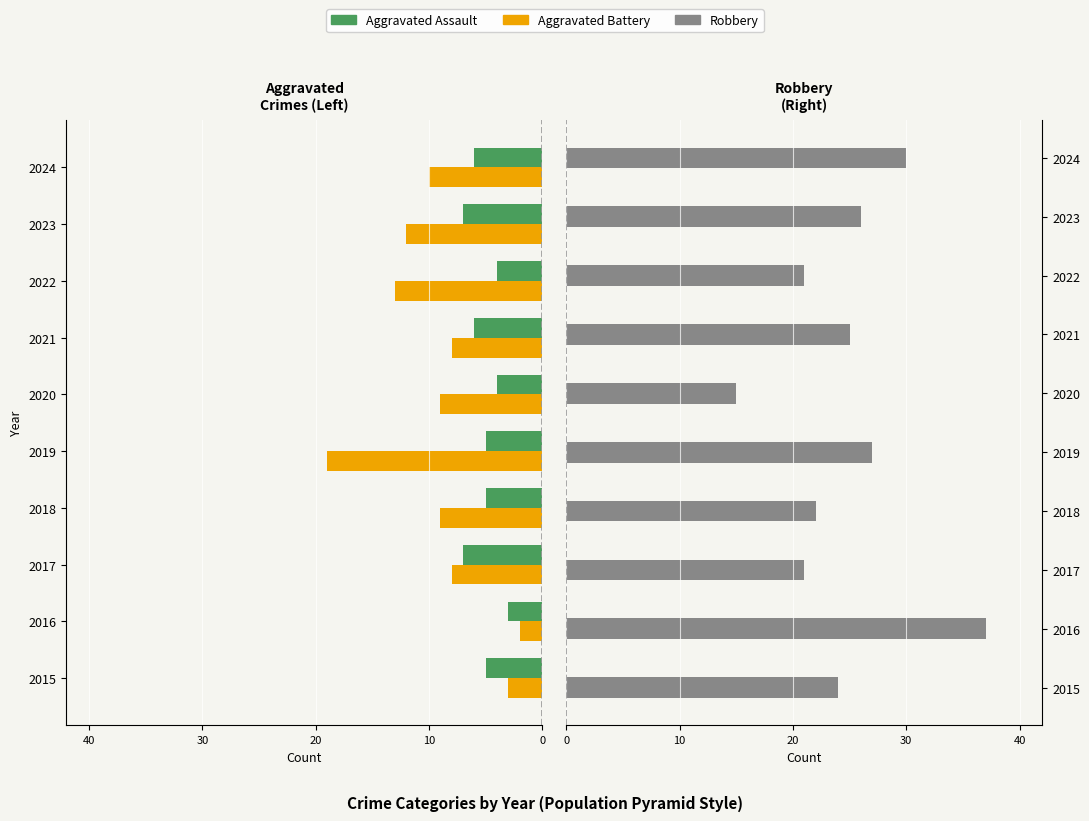

How many data points in Aggravated Battery are above -9?

4